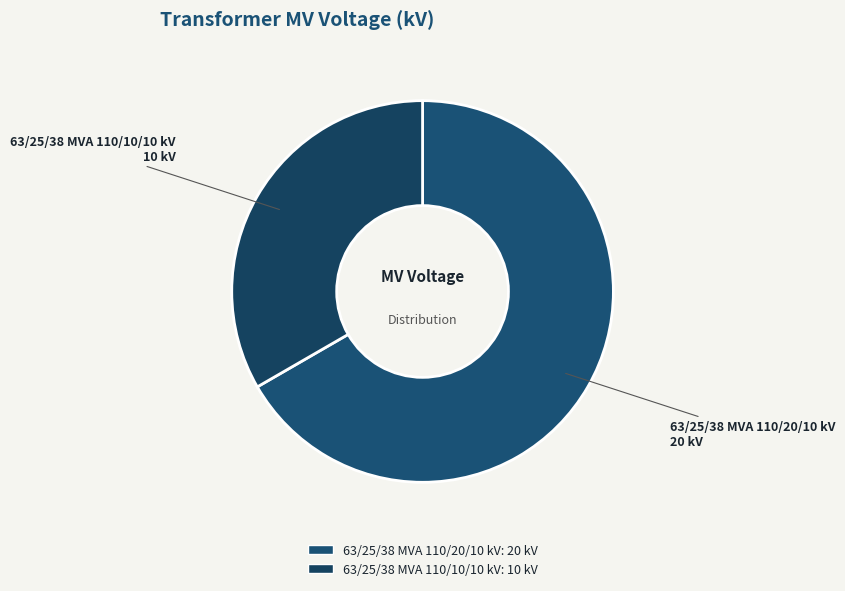

What is the smallest slice in the pie chart?

63/25/38 MVA 110/10/10 kV